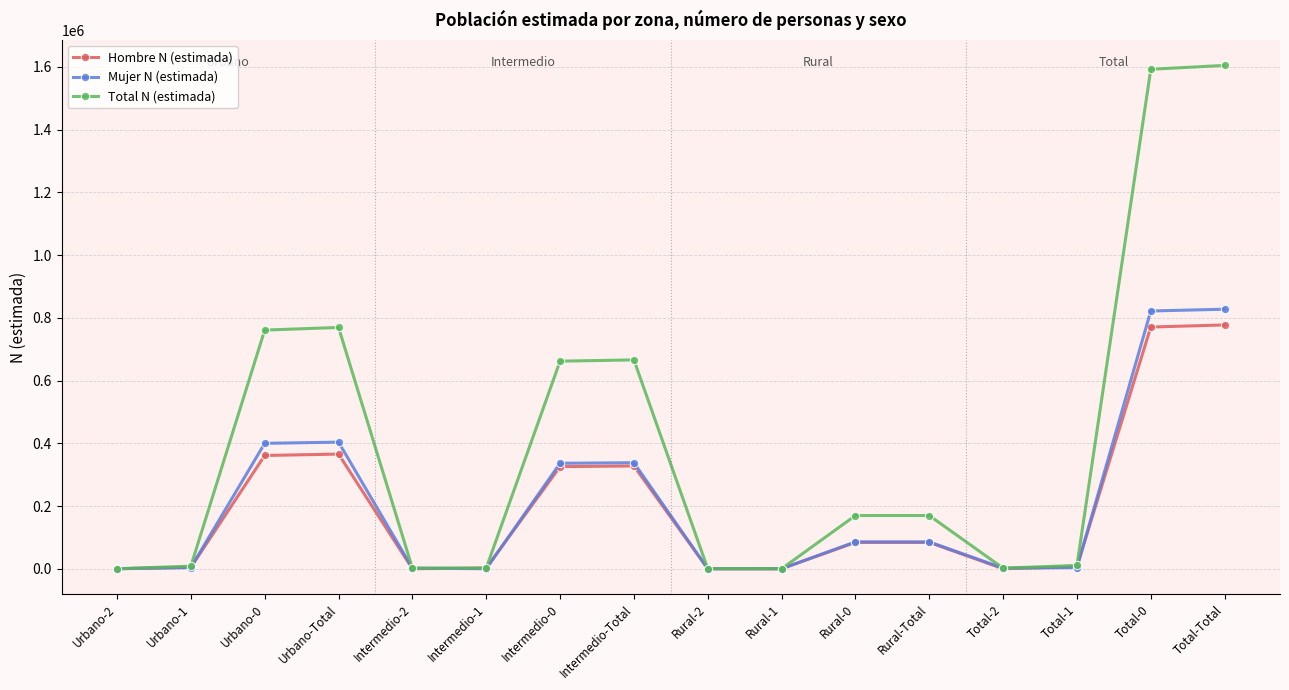

True or false: Total N (estimada) has a value of 1848 at Total-2.

True